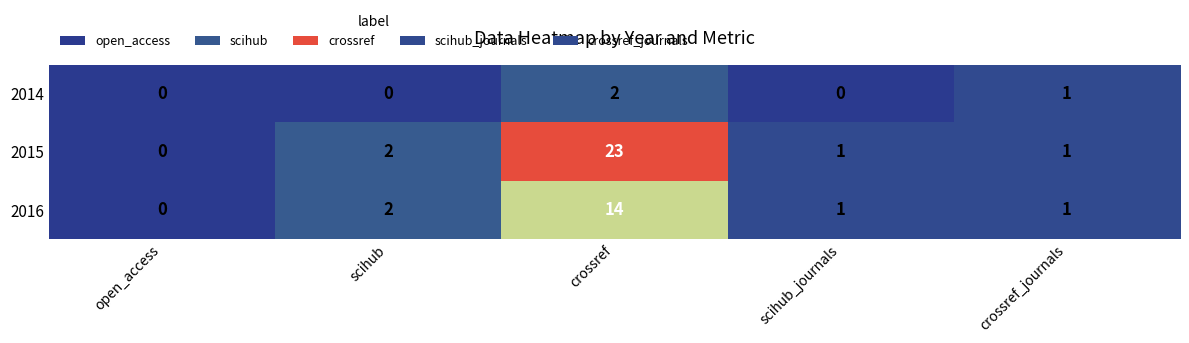

List the series in order of their peak value, lowest first.

2014, 2016, 2015